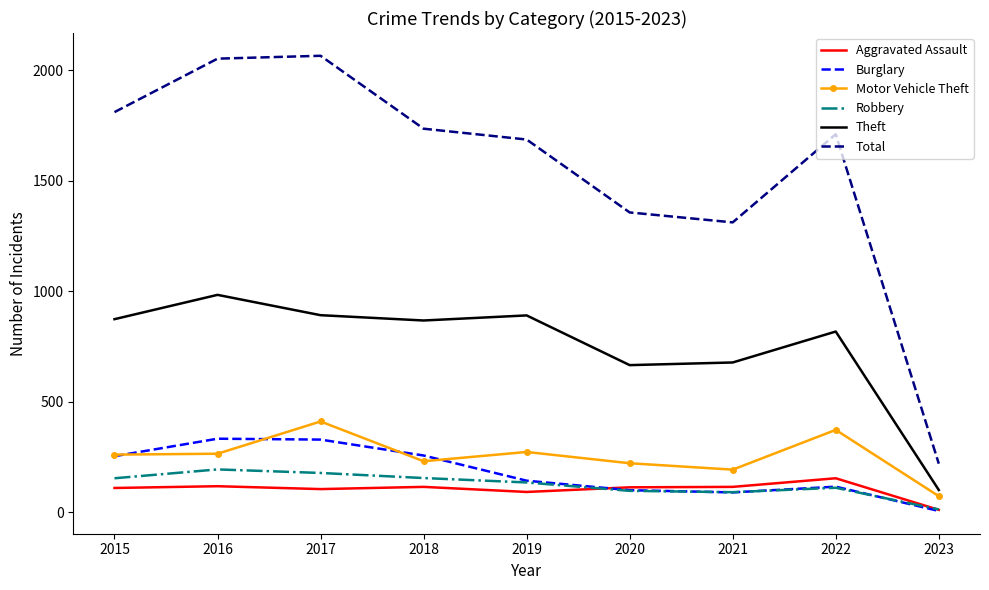

What are all the series names shown in the legend?

Aggravated Assault, Burglary, Motor Vehicle Theft, Robbery, Theft, Total